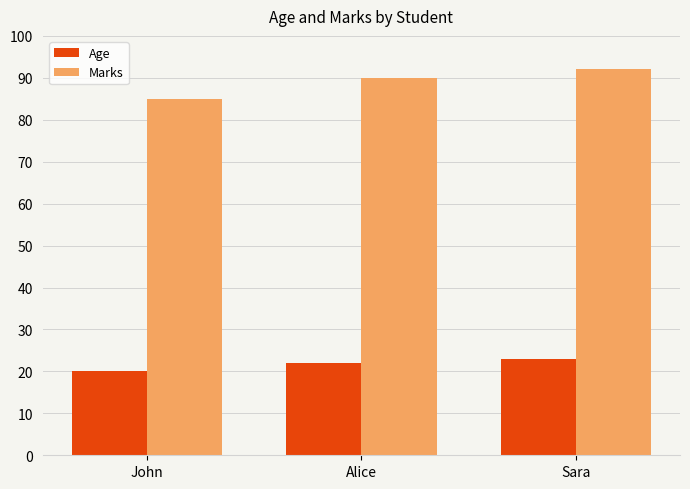

What is the total value across all series at Sara?

115